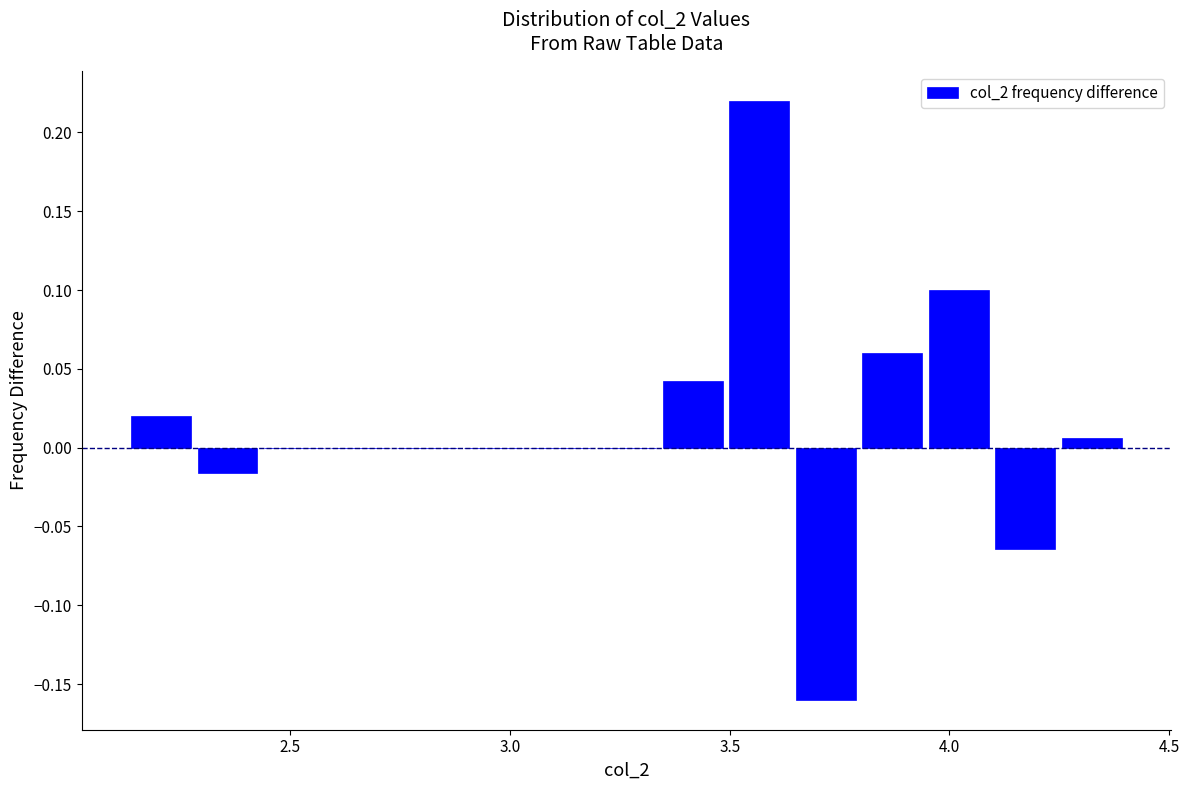

Read against the x-axis, roughly where is the centre of the tallest bar?

3.55